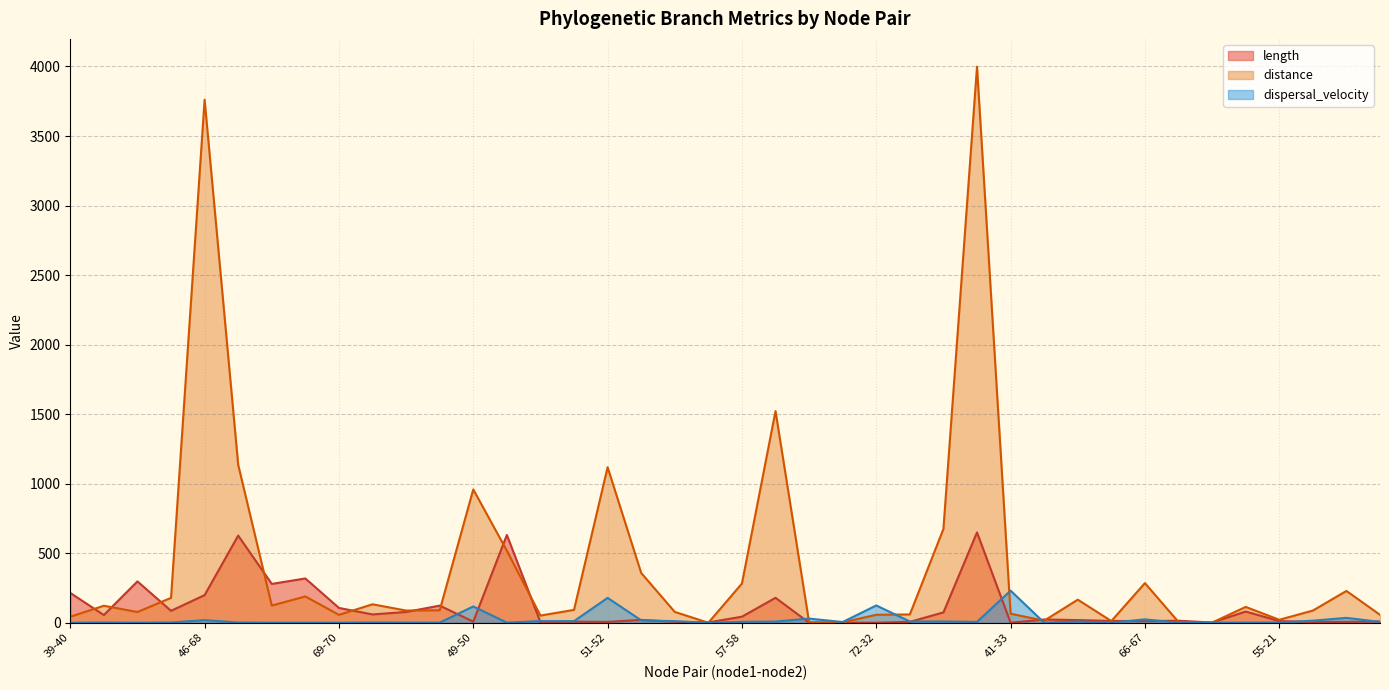

What is the label of the 33rd point from the left?

66-67